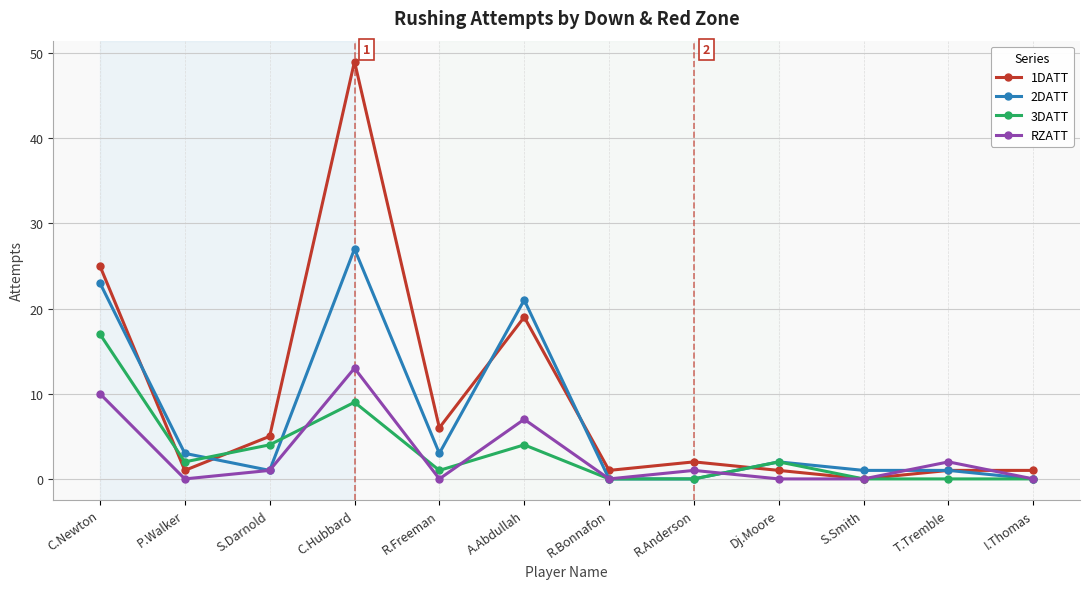

At which category does the chart reach its peak across all series?

C.Hubbard